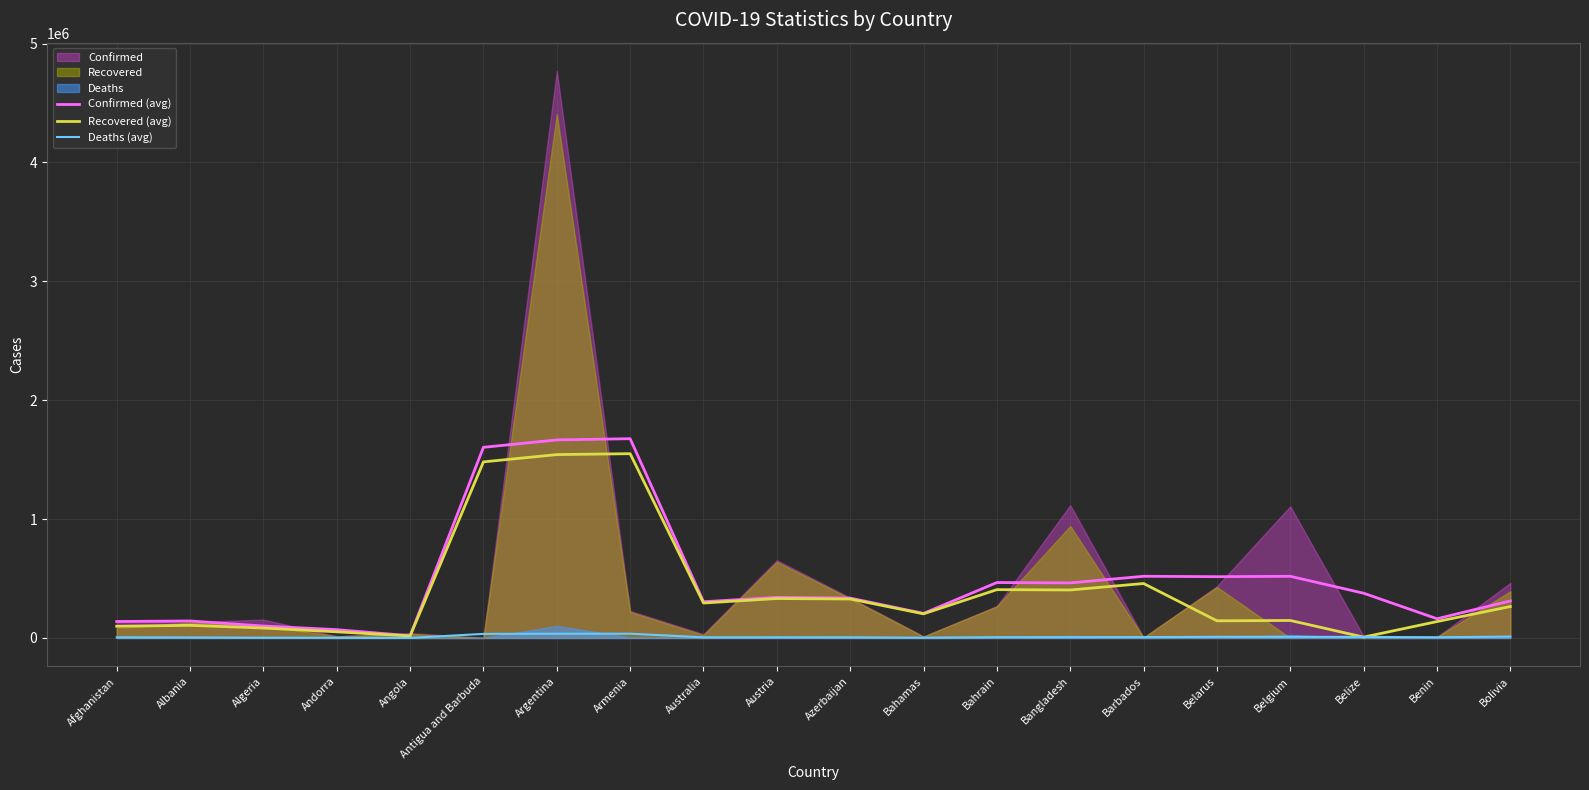

Between Armenia and Albania, which is larger?

Armenia